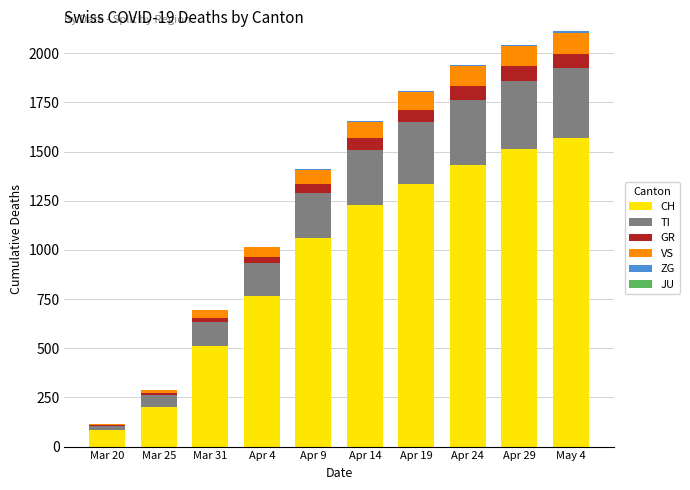

Where is CH nearest to the value 826?

Apr 4